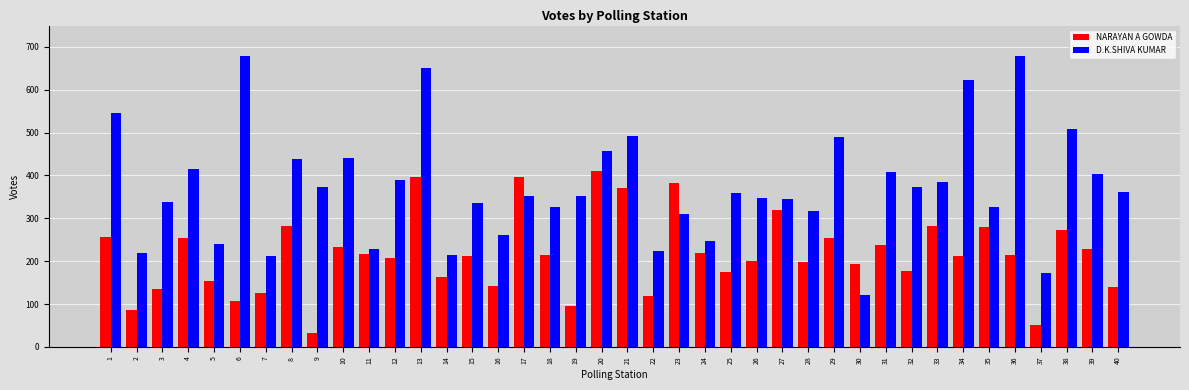

What is the difference between the D.K.SHIVA KUMAR values at 9 and 23?

62